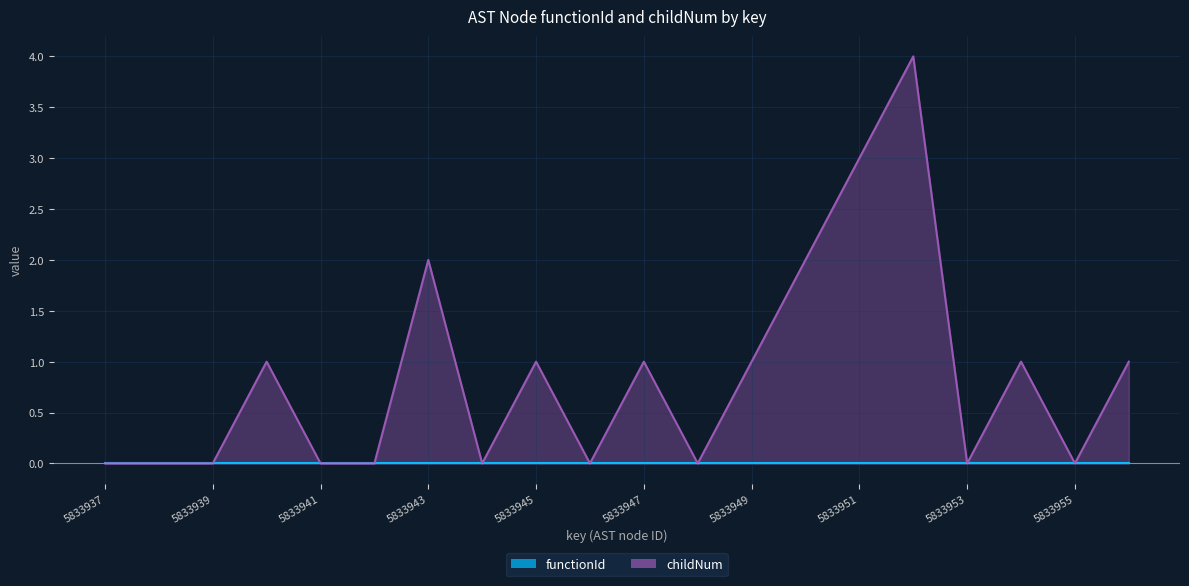

List the labels in order of value, largest first.

5833952, 5833951, 5833943, 5833950, 5833940, 5833945, 5833947, 5833949, 5833954, 5833956, 5833937, 5833938, 5833939, 5833941, 5833942, 5833944, 5833946, 5833948, 5833953, 5833955